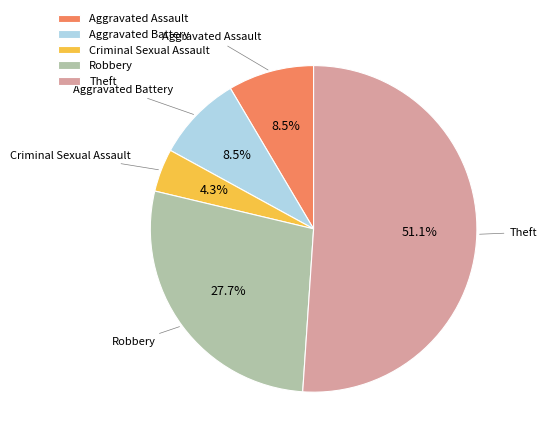

Which has a higher value, Aggravated Assault or Robbery?

Robbery